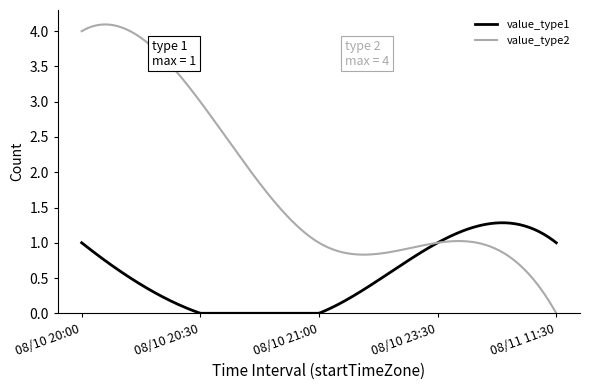

Rank the series by their average value, from lowest to highest.

value_type1, value_type2